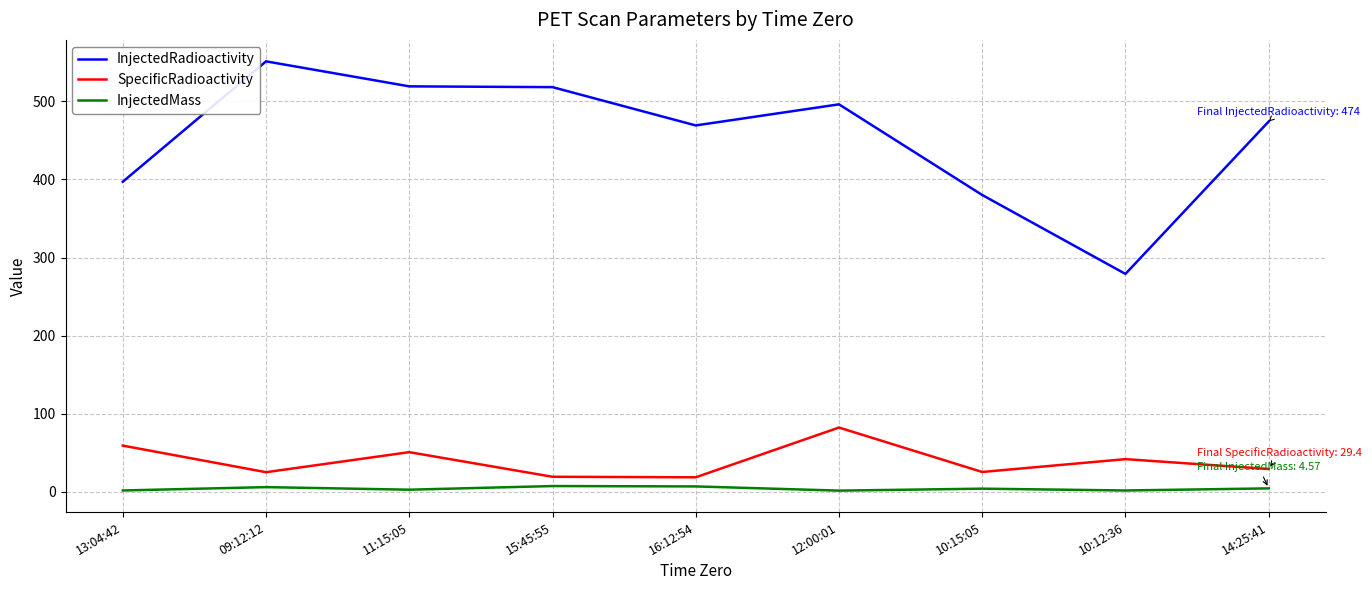

At which label is InjectedRadioactivity closest to 415?

13:04:42